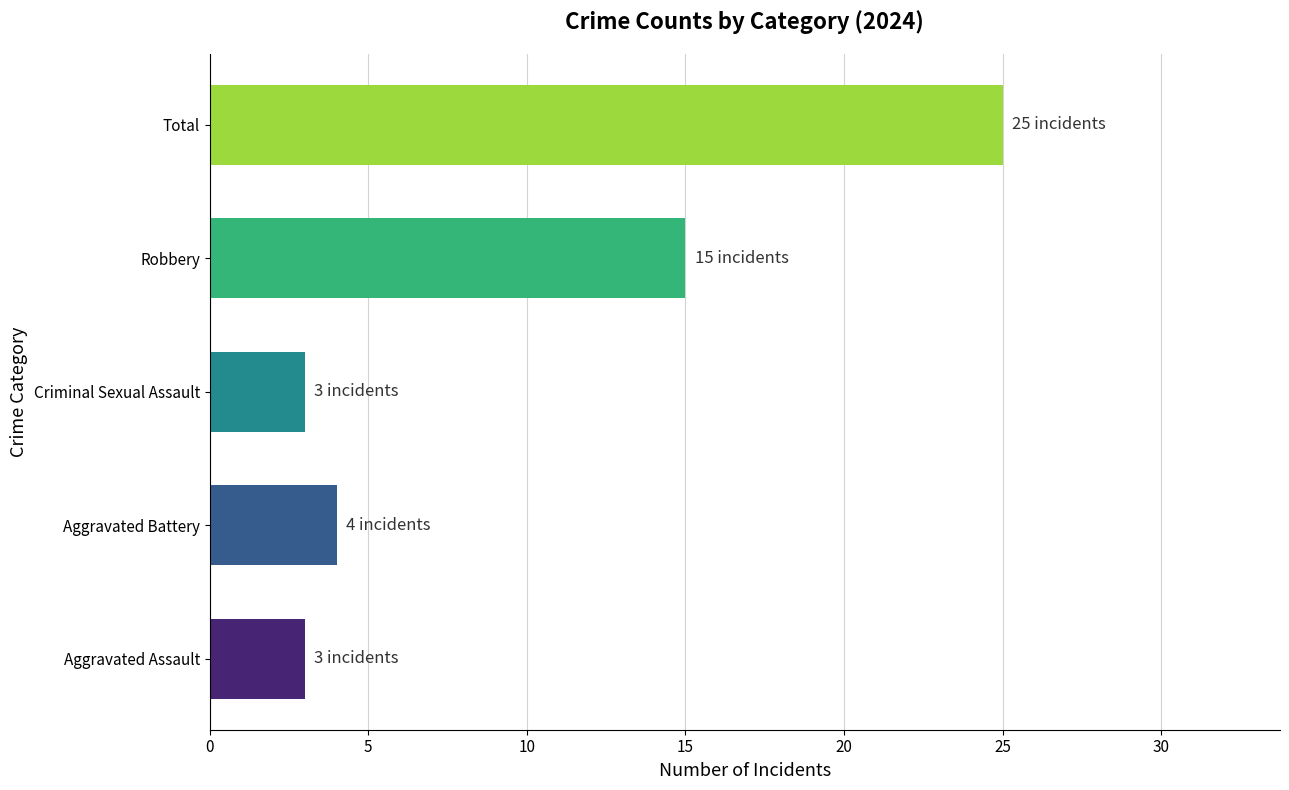

True or false: the data shows 25 at Total.

True